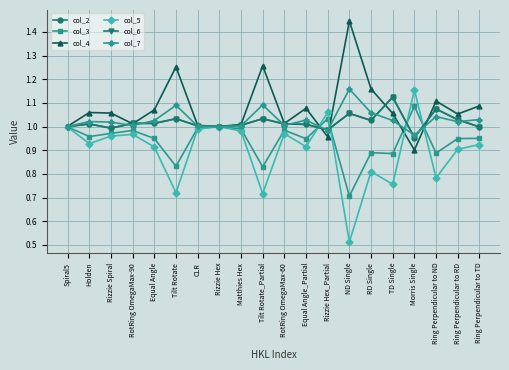

At which label does col_3 reach its minimum?

ND Single